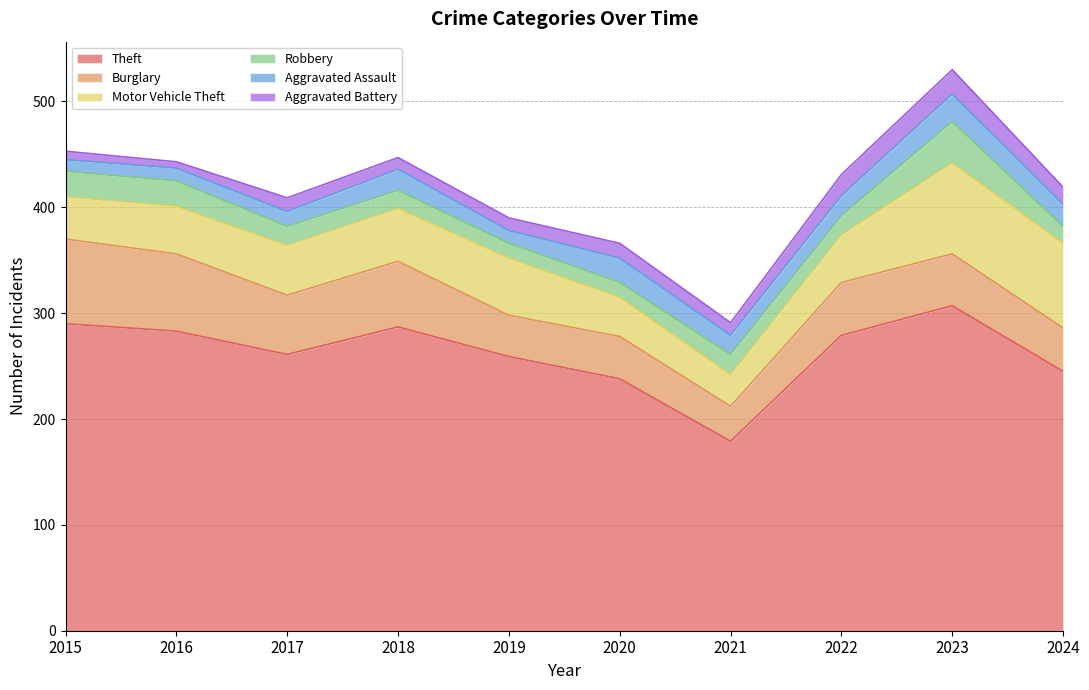

What is the difference between the Aggravated Battery values at 2019 and 2024?

4